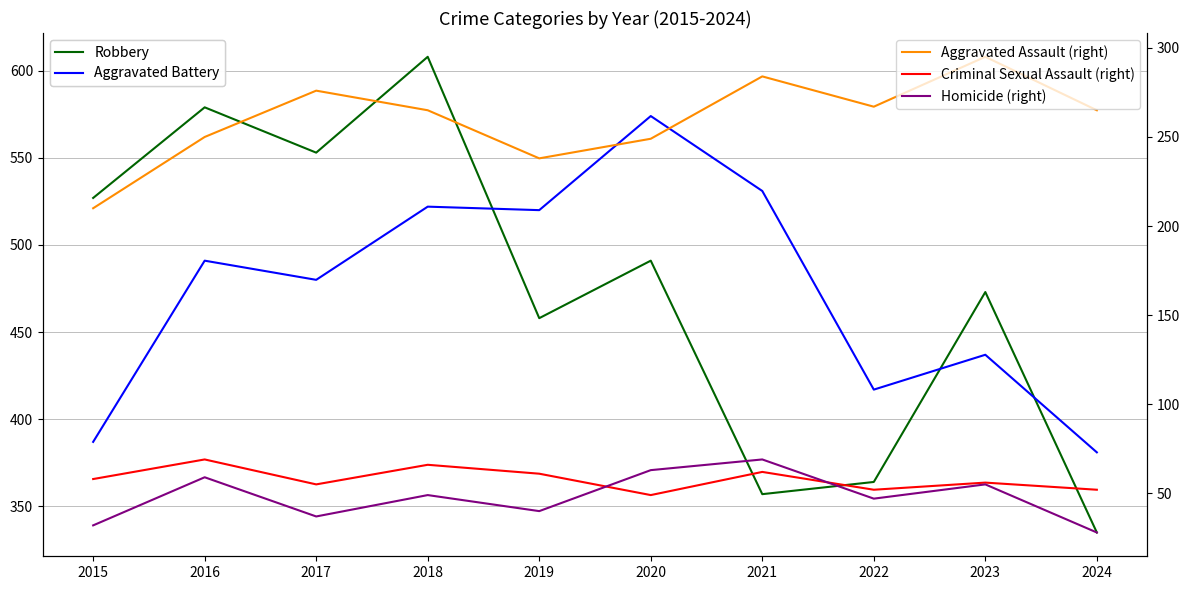

True or false: Aggravated Assault (right) has more than 1 interior local peaks.

True